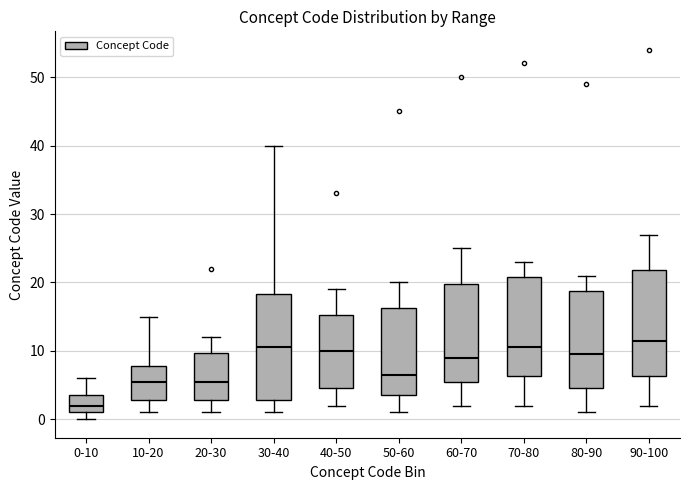

Reading left to right, read every box against the y-axis: the position of its median line, the range the box covers, and the ends of its whiskers. The values are not printed on the chart, so give them approximately, as read against the axis.

0-10: median 2, box 1 to 4, whiskers 0 to 6
10-20: median 6, box 3 to 8, whiskers 1 to 15
20-30: median 6, box 3 to 10, whiskers 1 to 12
30-40: median 11, box 3 to 18, whiskers 1 to 40
40-50: median 10, box 5 to 15, whiskers 2 to 19
50-60: median 7, box 4 to 16, whiskers 1 to 20
60-70: median 9, box 6 to 20, whiskers 2 to 25
70-80: median 11, box 6 to 21, whiskers 2 to 23
80-90: median 10, box 5 to 19, whiskers 1 to 21
90-100: median 12, box 6 to 22, whiskers 2 to 27